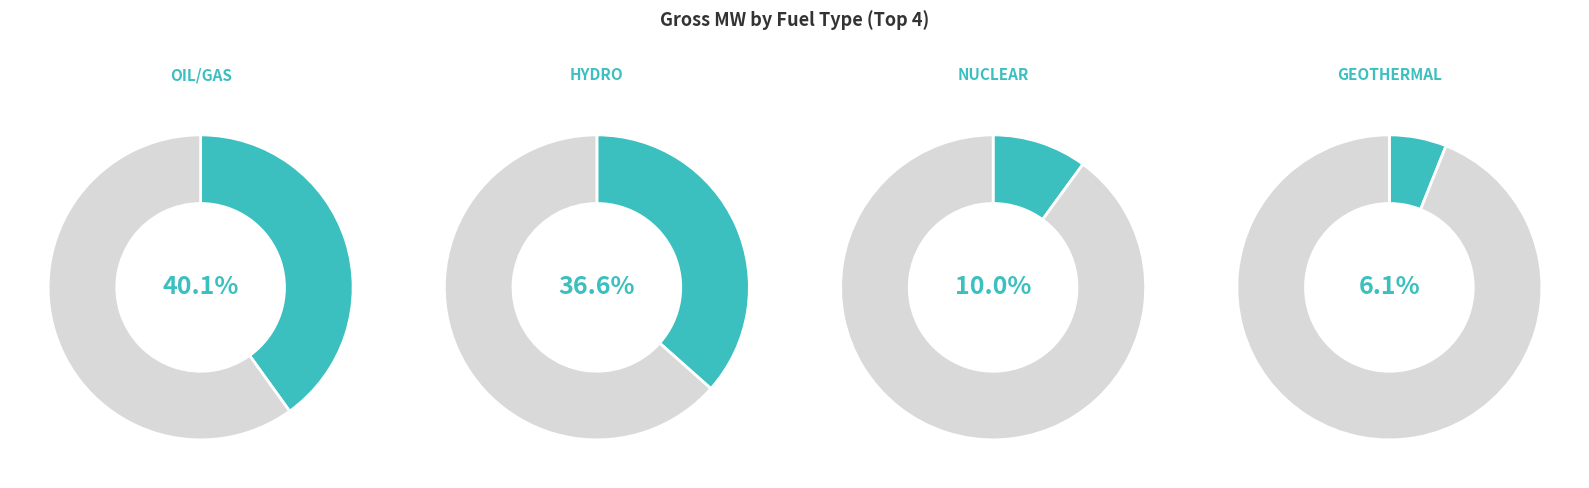

Is it true that BIOMASS is 1% of the pie?

False